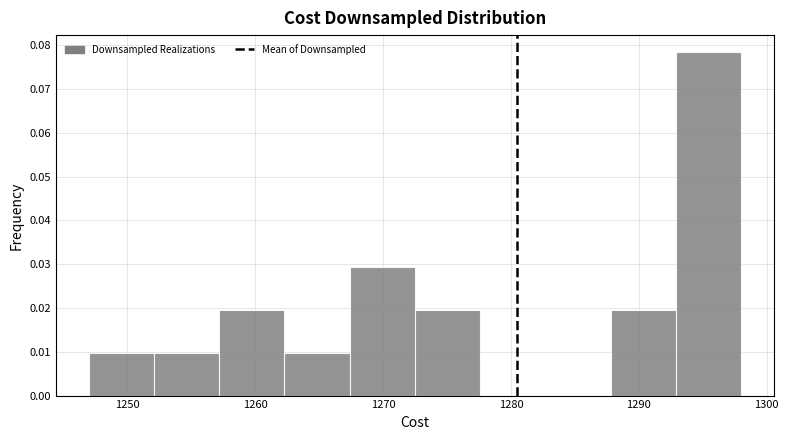

Reading left to right, transcribe this chart: for each bar, give the range it covers on the x-axis and its height. Neither the bar edges nor the heights are printed on the chart, so give them approximately, as read against the axes.

1247.0 to 1252.1: 0.010
1252.1 to 1257.2: 0.010
1257.2 to 1262.3: 0.020
1262.3 to 1267.4: 0.010
1267.4 to 1272.5: 0.029
1272.5 to 1277.6: 0.020
1277.6 to 1282.7: 0
1282.7 to 1287.8: 0
1287.8 to 1292.9: 0.020
1292.9 to 1298.0: 0.078